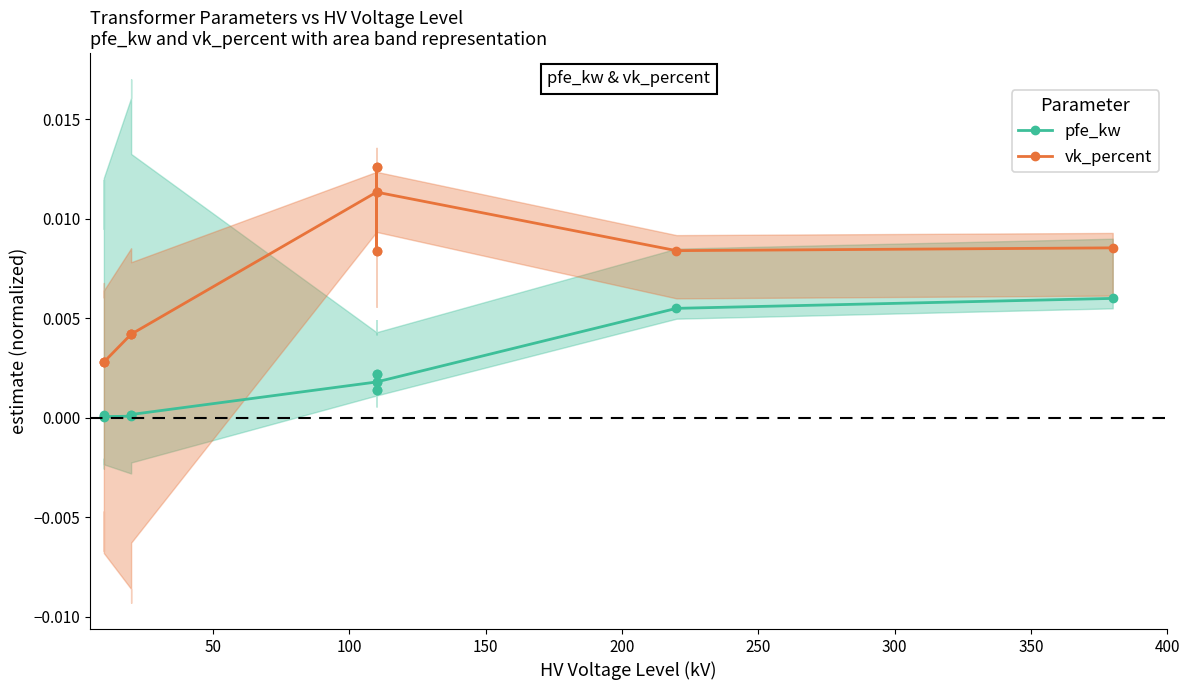

How many lines are shown in the chart?

2